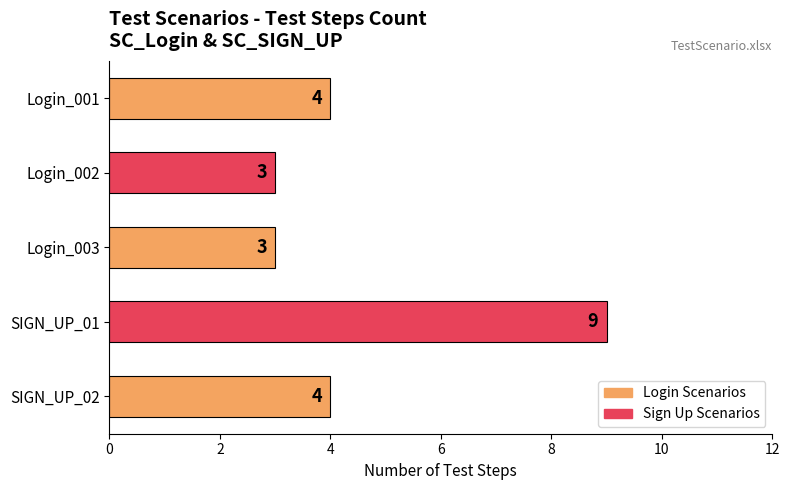

The value at SIGN_UP_01 is 13. True or false?

False